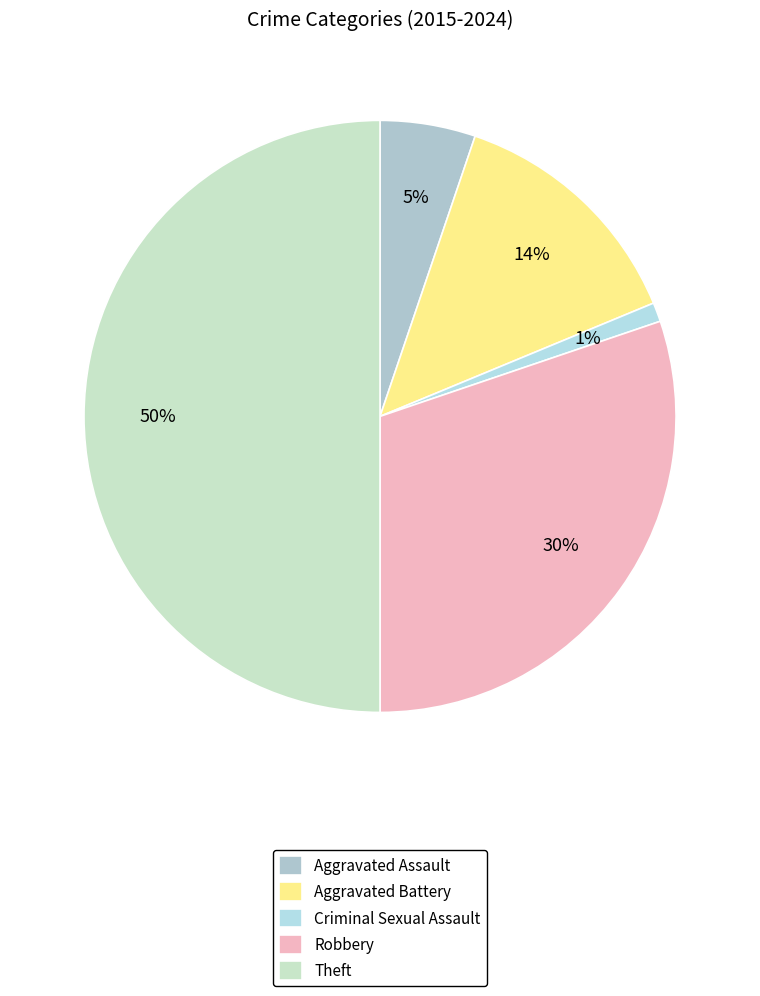

Between Aggravated Assault and Criminal Sexual Assault, which is larger?

Aggravated Assault